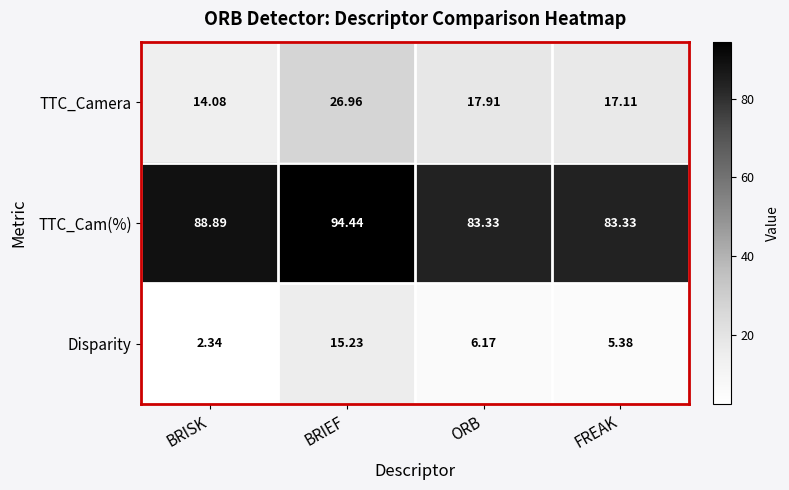

At which label is Disparity closest to 8?

ORB